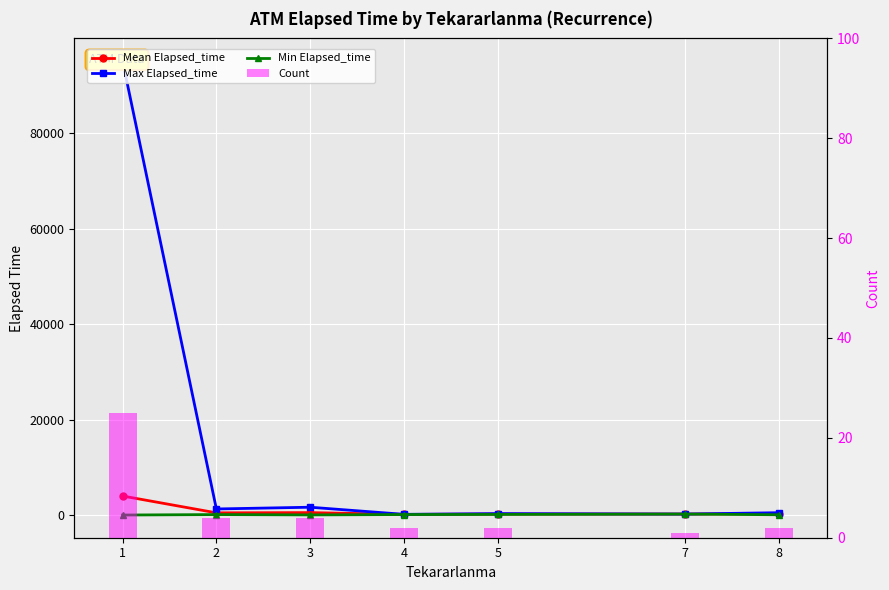

Which category has the highest value in the Count series?

1